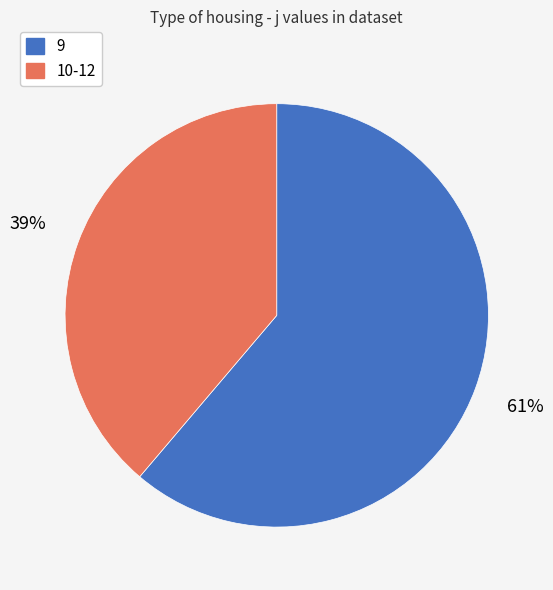

Is there any slice that represents more than half of the pie?

Yes